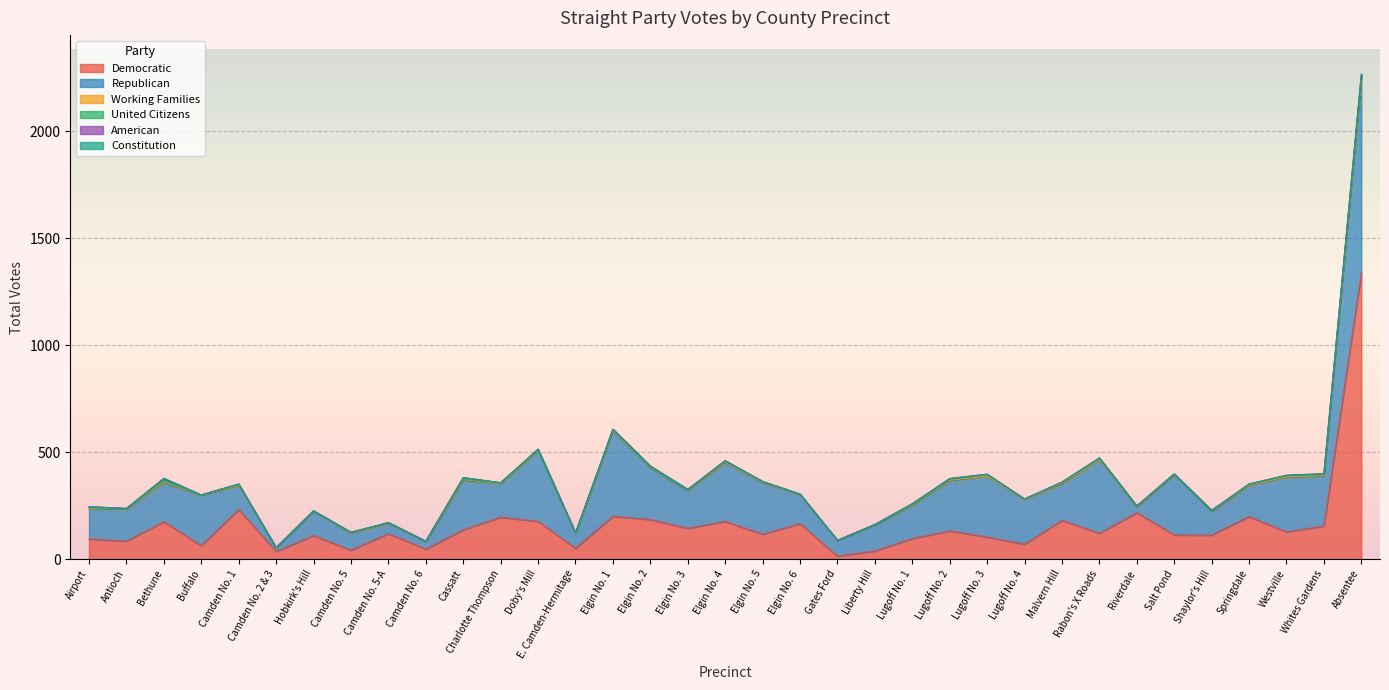

True or false: Working Families and Constitution intersect in this chart.

False